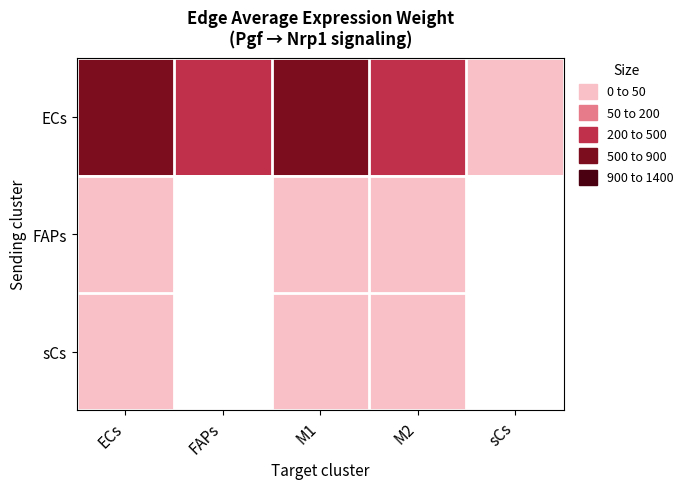

Between M2 and FAPs, which is larger?

M2